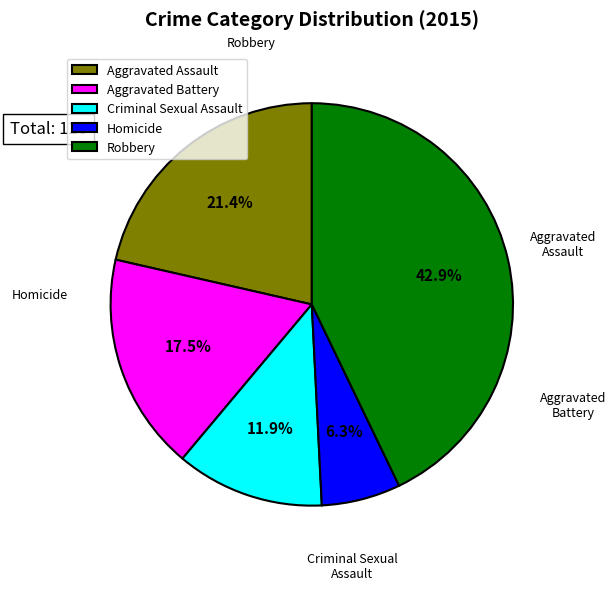

Rank the categories by value from highest to lowest.

Robbery, Aggravated Assault, Aggravated Battery, Criminal Sexual Assault, Homicide